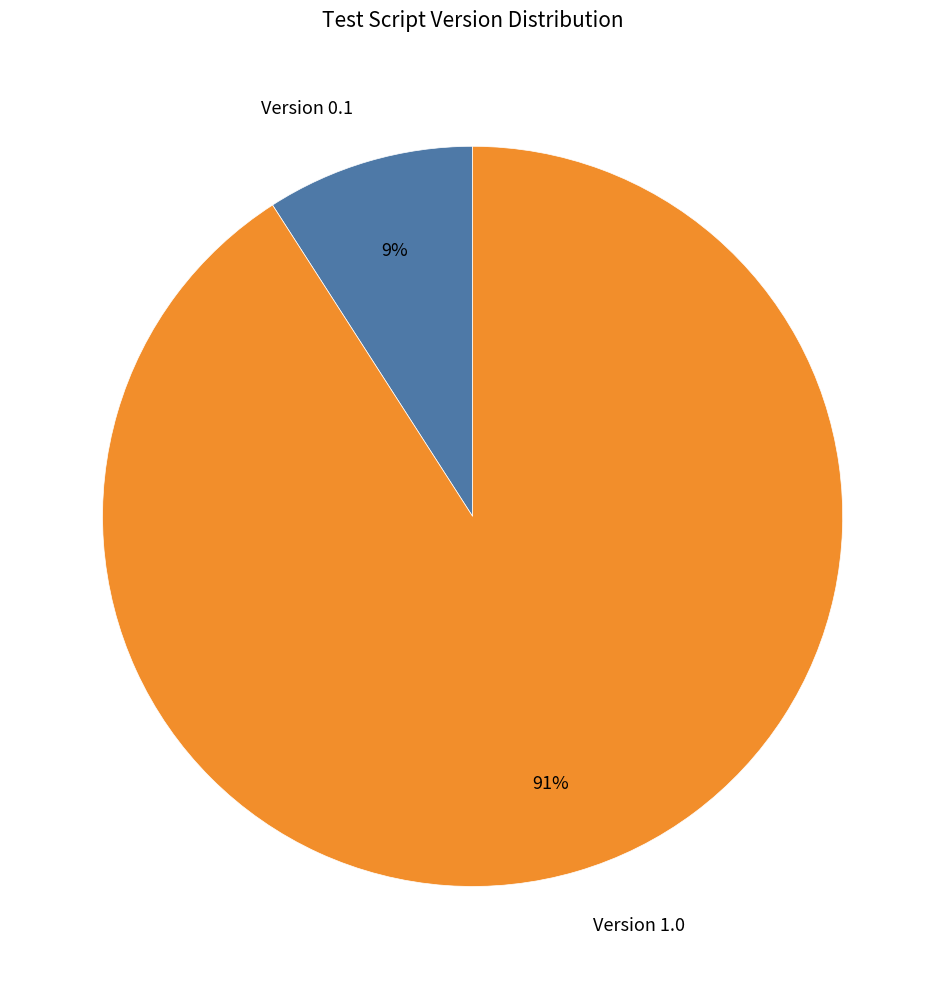

Which has a higher value, Version 0.1 or Version 1.0?

Version 1.0